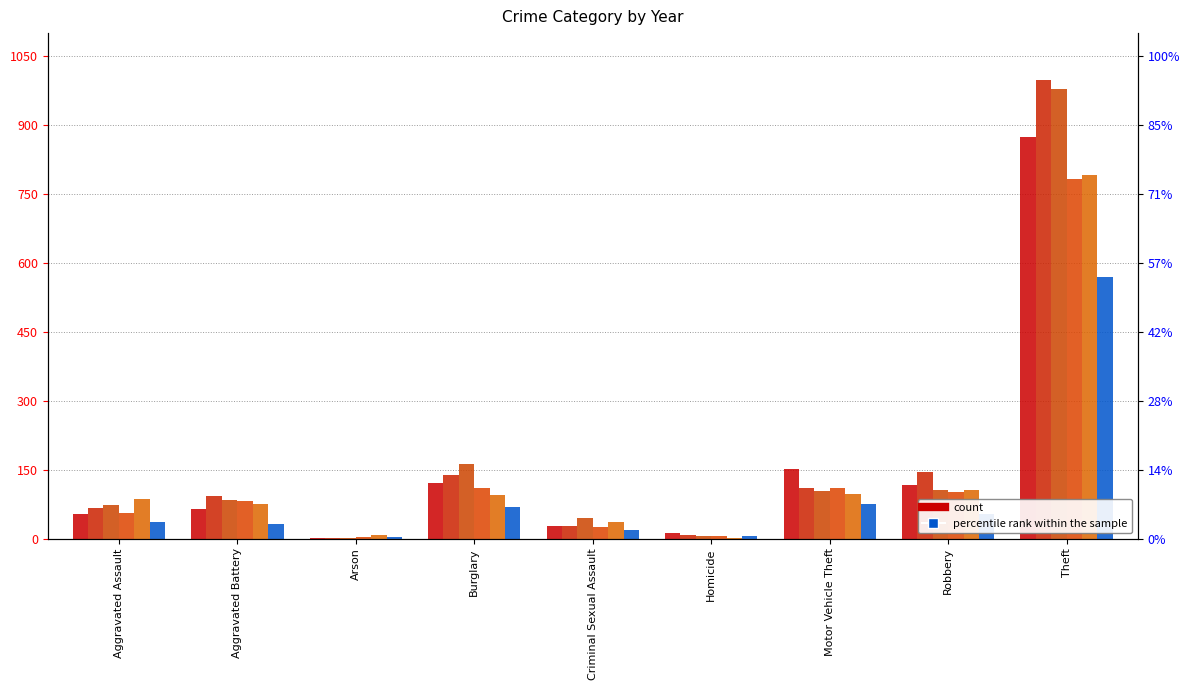

What is the label of the 7th bar from the right?

Arson